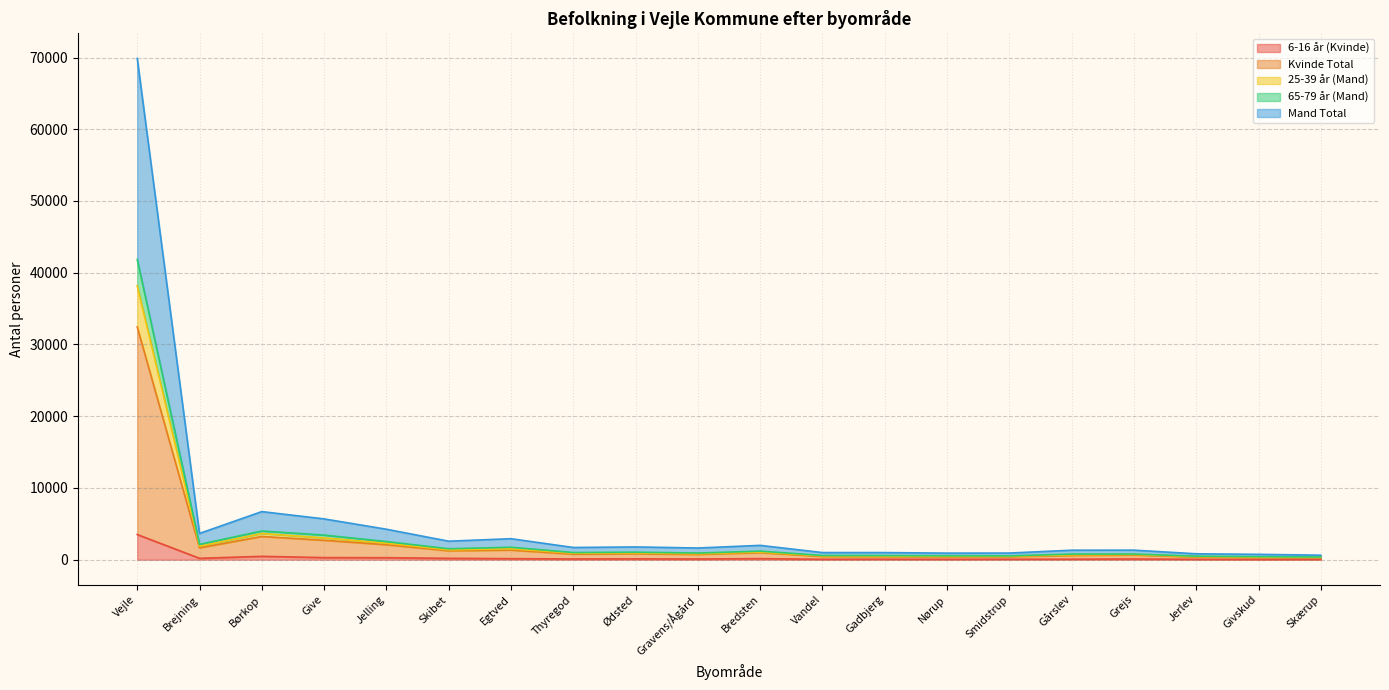

Is it true that 25-39 år (Mand) equals 898 at Vandel?

False